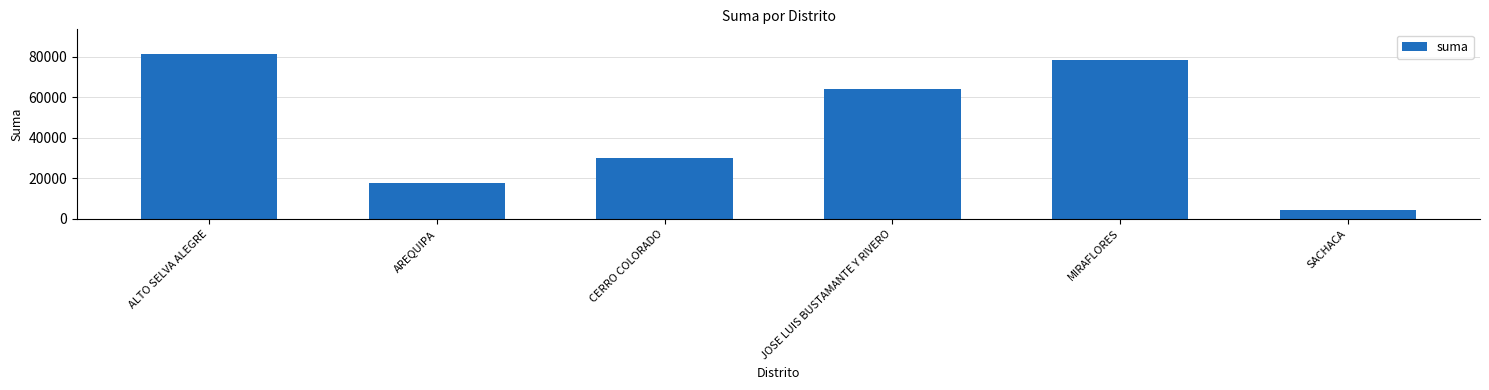

Count the number of data series in this chart.

1